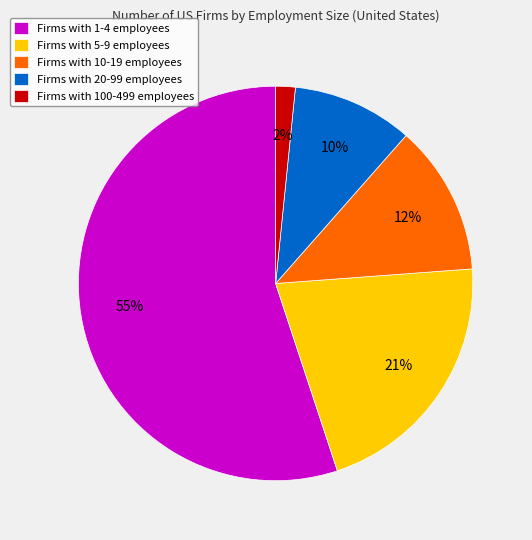

What percentage is the Firms with 1-4 employees slice, to the nearest percent?

55%